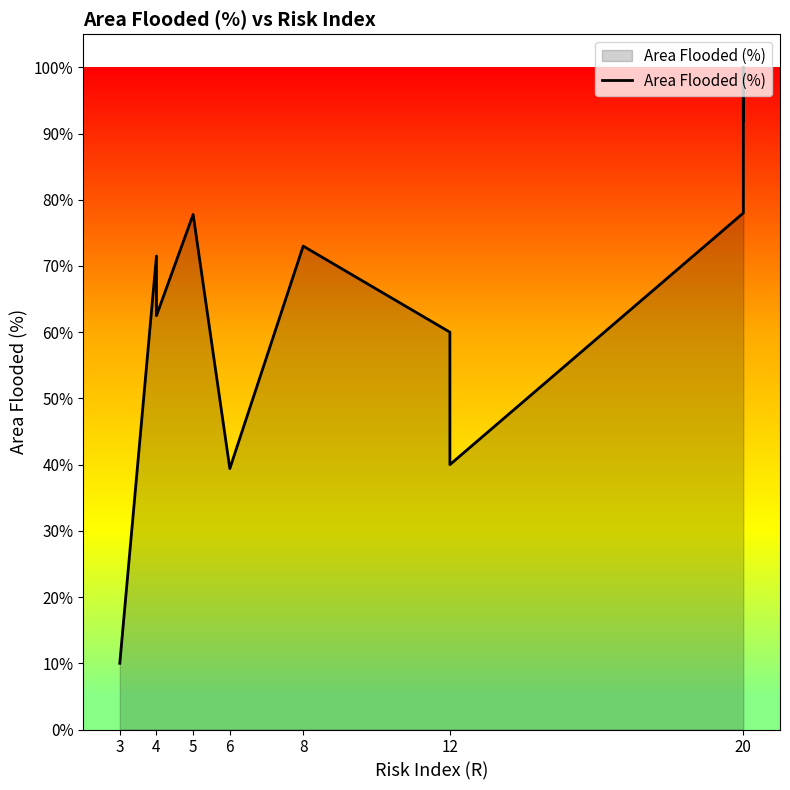

The chart shows a value of 30.6 at 12. True or false?

False